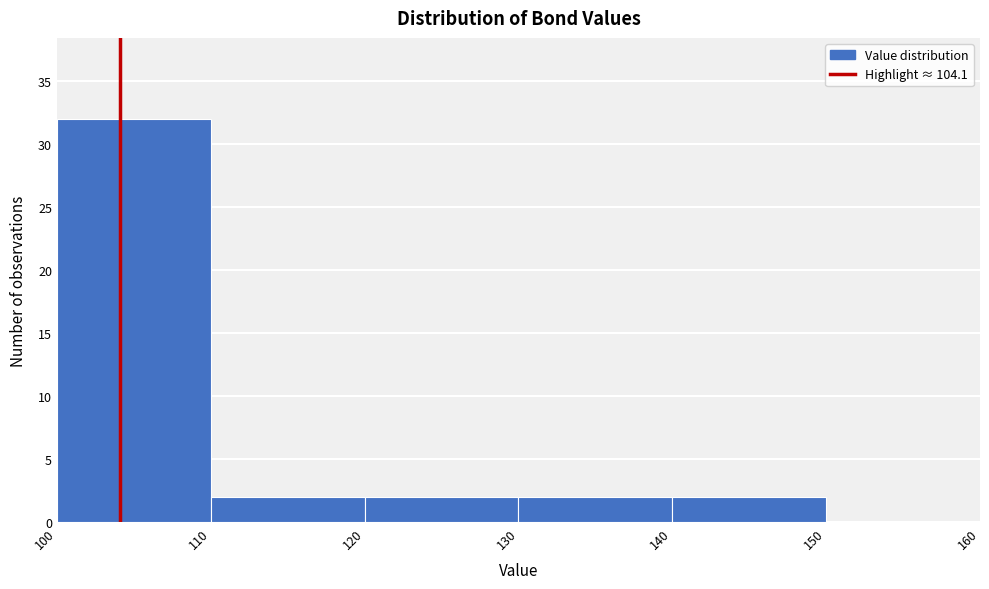

How tall is the bar that spans 130 to 140 on the x-axis? The values are not printed on the chart, so give them approximately, as read against the axis.

2